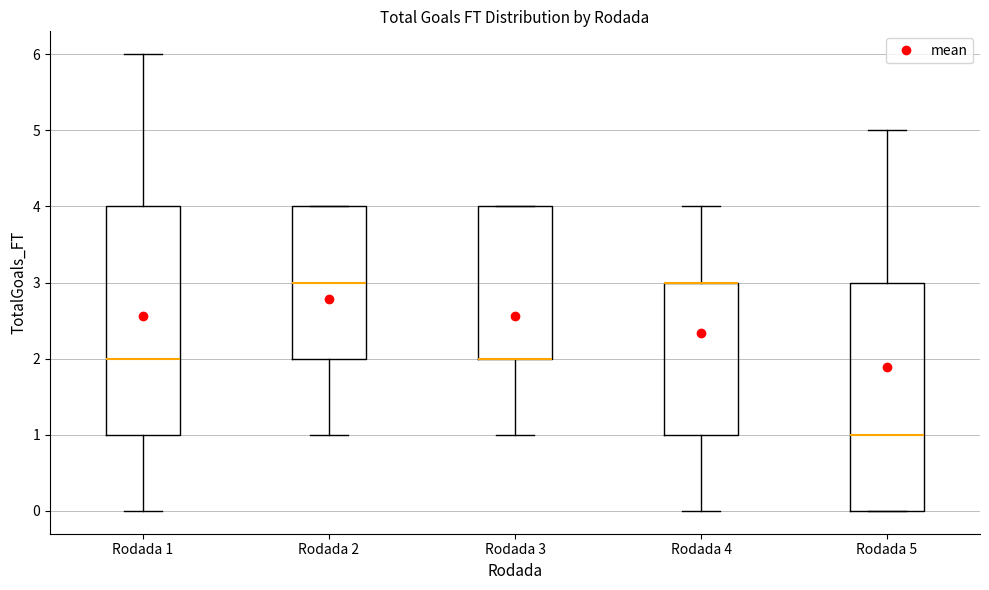

Reading left to right, read every box against the y-axis: the position of its median line, the range the box covers, and the ends of its whiskers. The values are not printed on the chart, so give them approximately, as read against the axis.

Rodada 1: median 2, box 1 to 4, whiskers 0 to 6
Rodada 2: median 3, box 2 to 4, whiskers 1 to 4
Rodada 3: median 2 (drawn on the box's lower edge), box 2 to 4, whiskers 1 to 4
Rodada 4: median 3 (drawn on the box's upper edge), box 1 to 3, whiskers 0 to 4
Rodada 5: median 1, box 0 to 3, whiskers 0 to 5